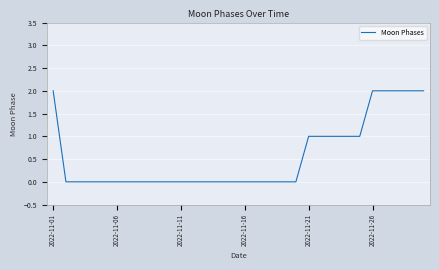

Does the chart have visible grid lines?

Yes